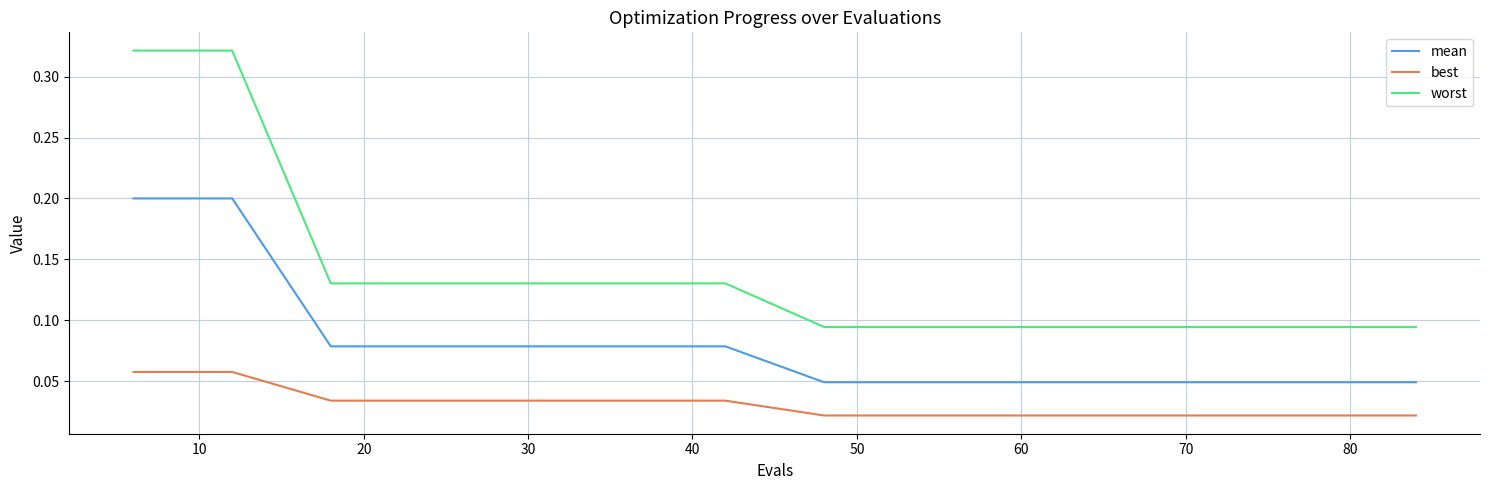

Which series has the largest total across all categories?

worst